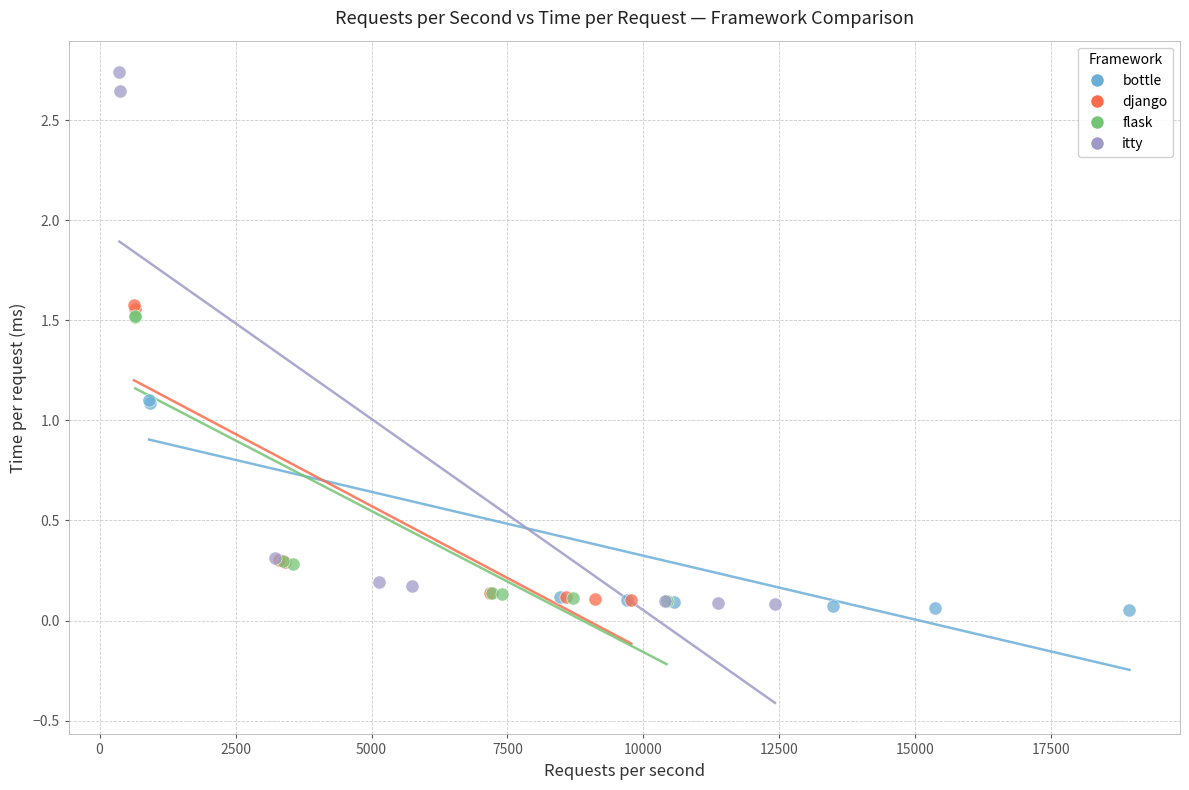

What are all the series names shown in the legend?

bottle, django, flask, itty